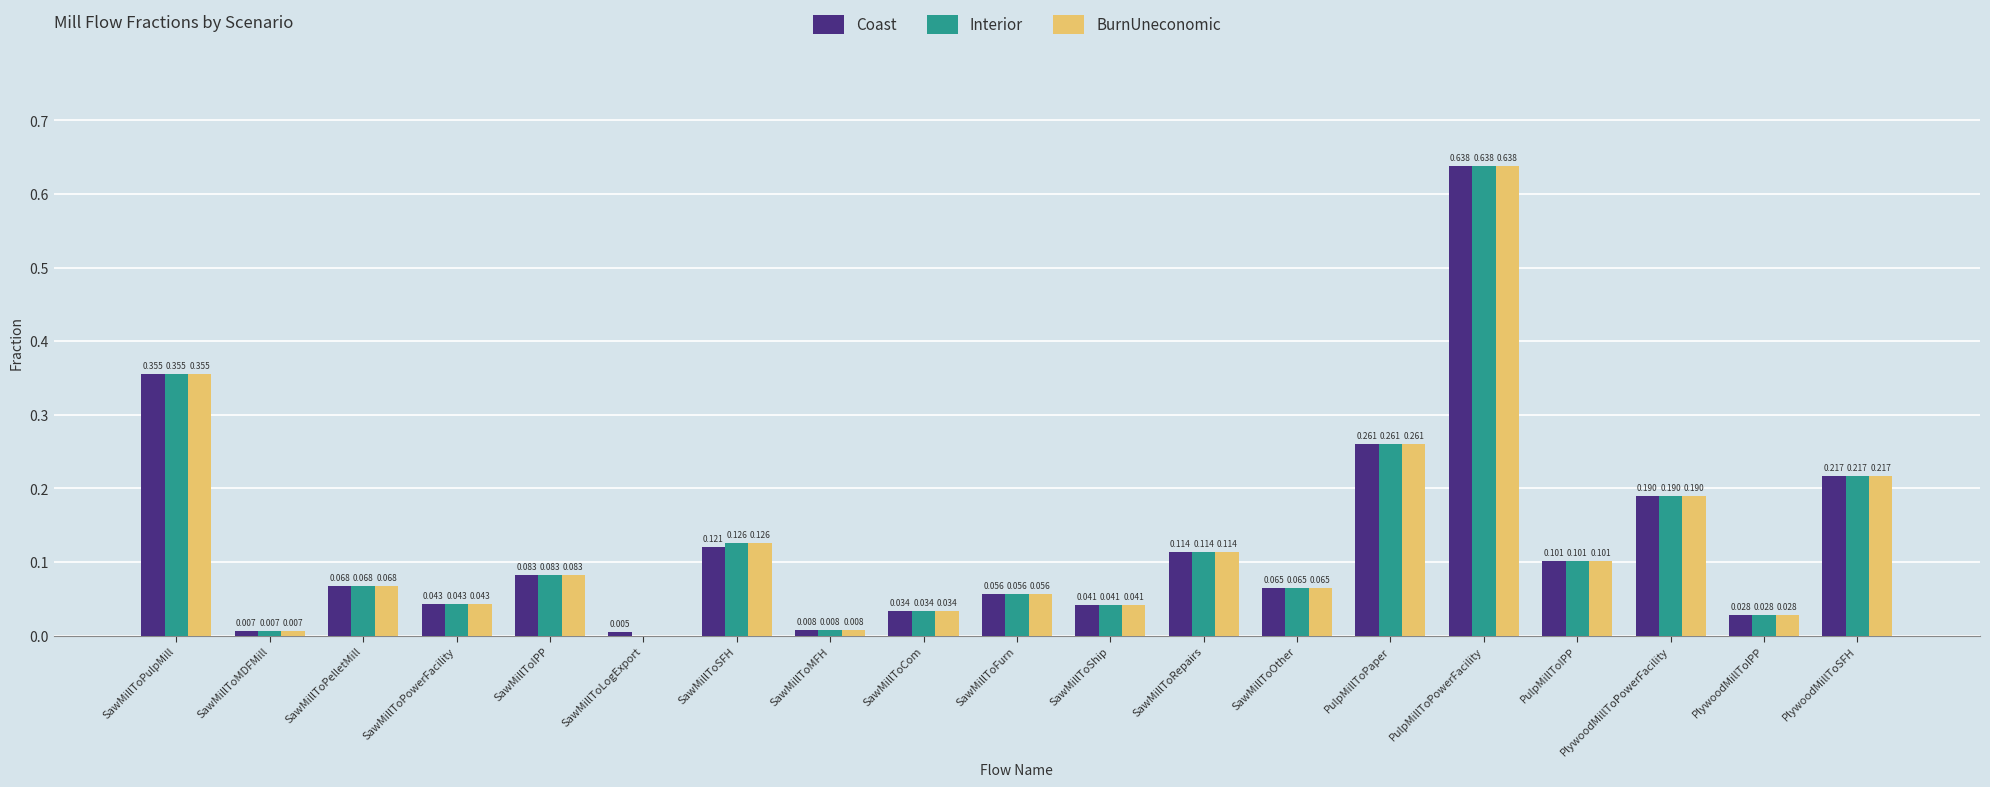

At which label is Interior closest to 0?

SawMillToLogExport